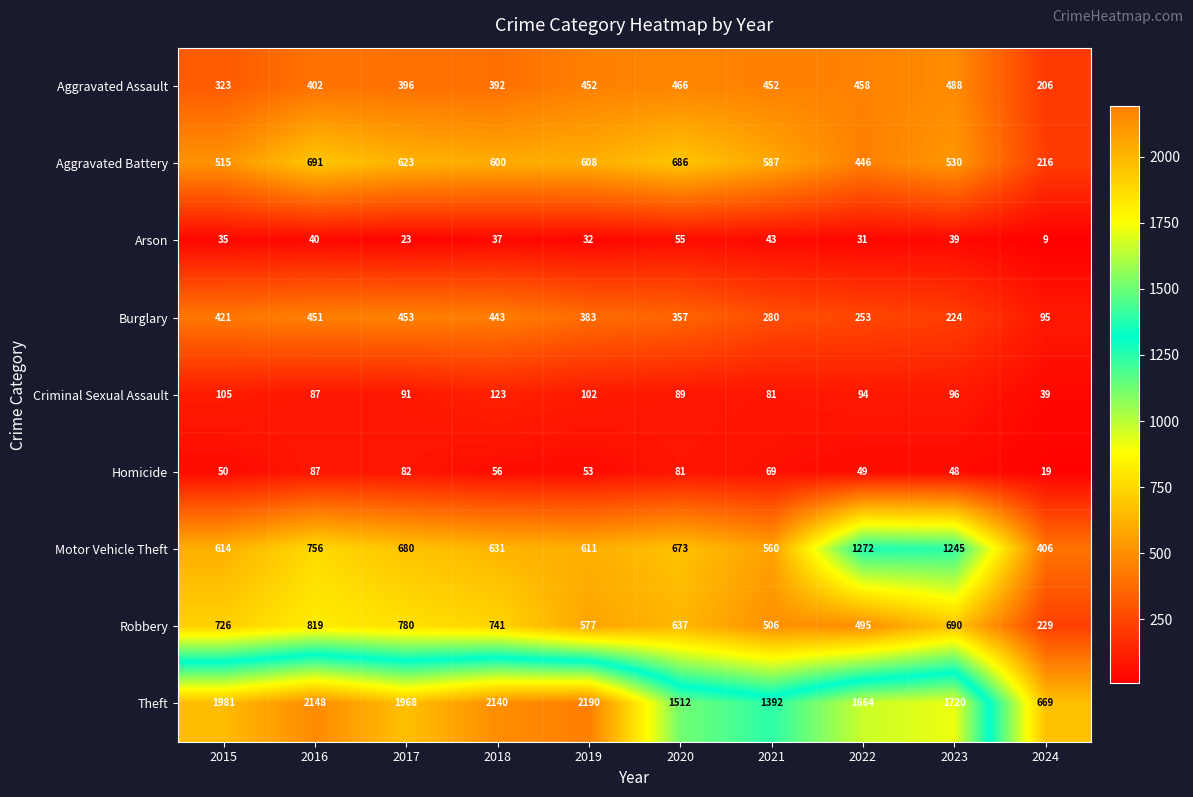

Is it true that Arson equals 37 at 2018?

True